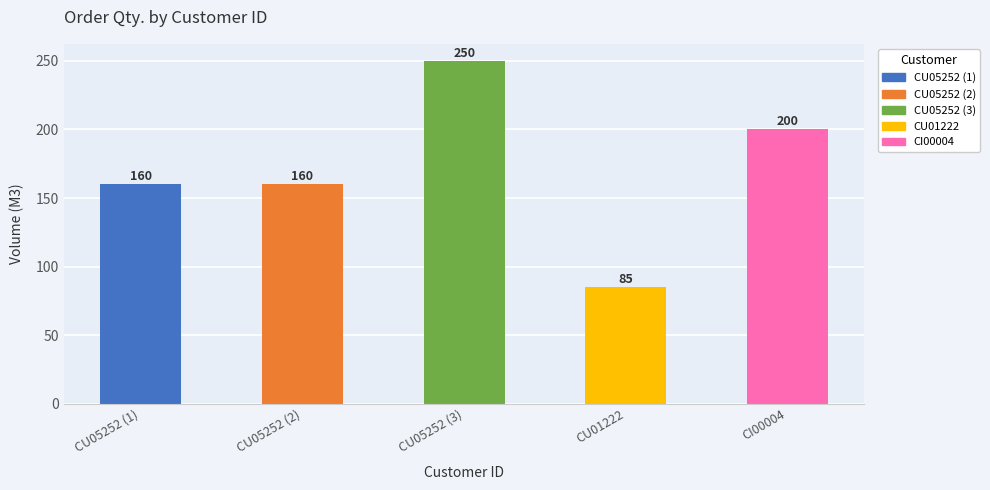

How many data points are less than 160?

1